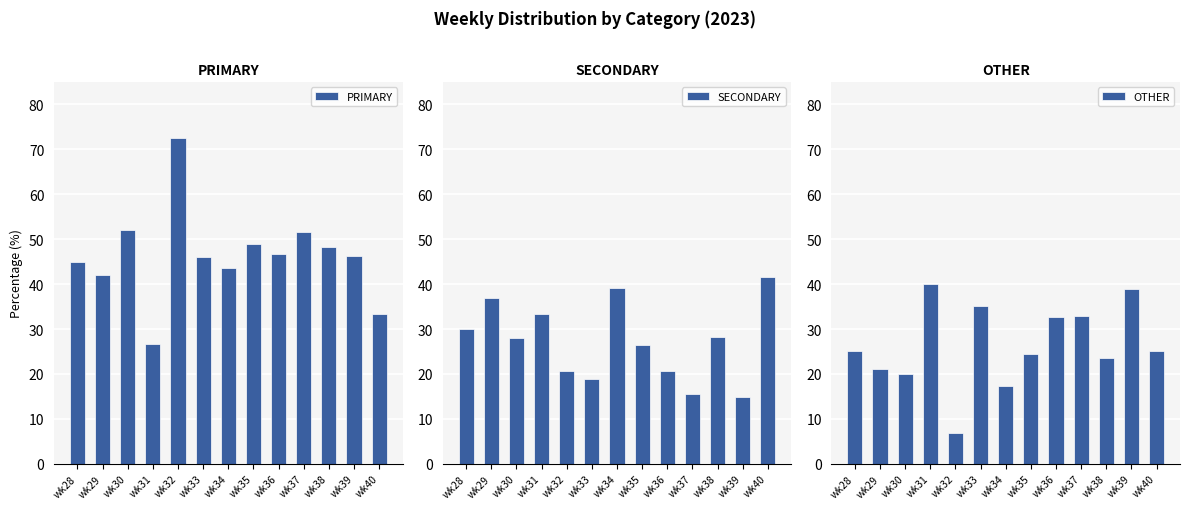

What are all the series names shown in the legend?

PRIMARY, SECONDARY, OTHER